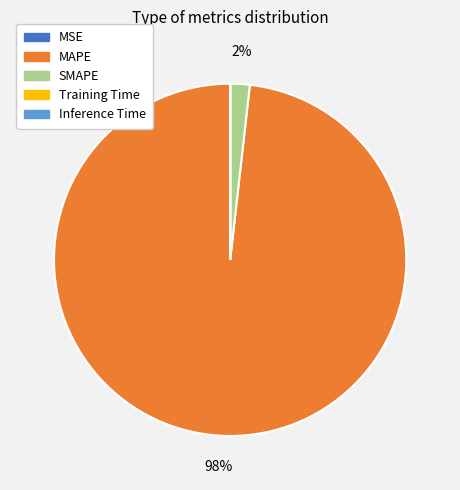

What is the majority slice?

MAPE